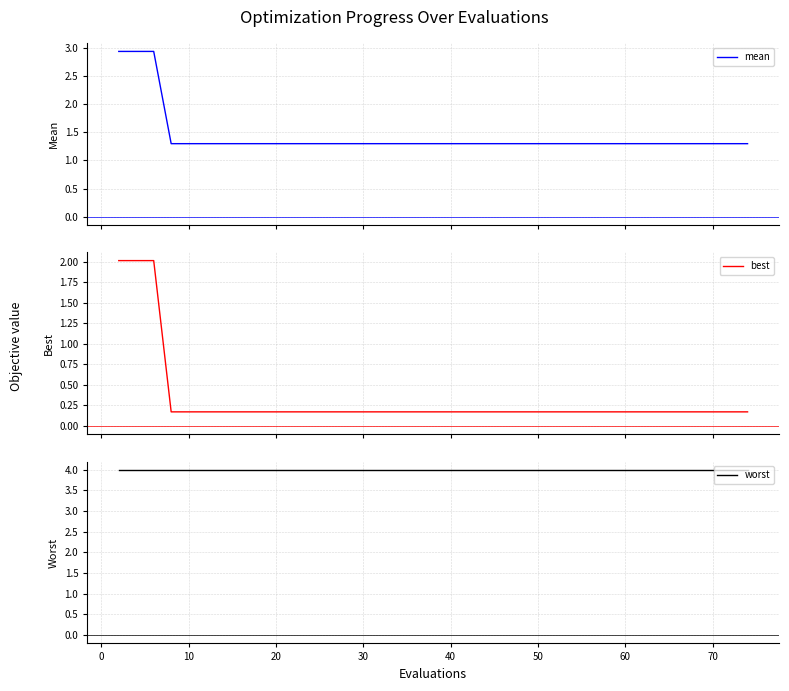

Which series has the largest range (max minus min)?

best